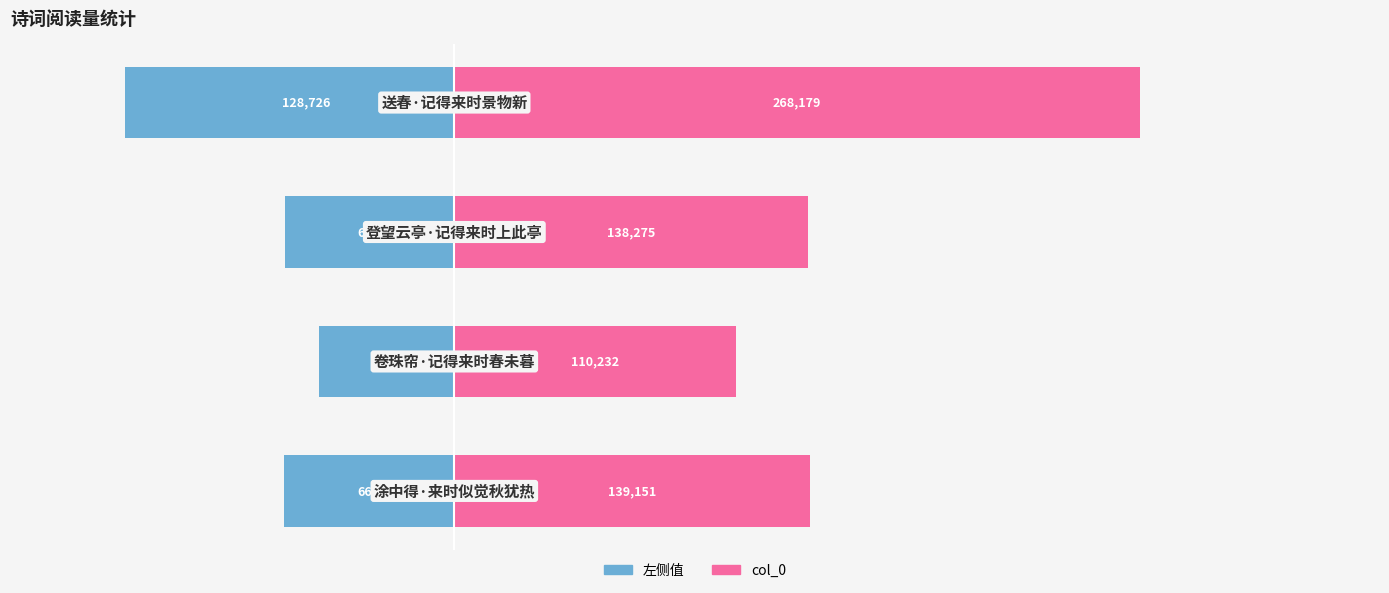

Reading right to left, what are all the values shown in this chart?

左侧值: 3=-128725.9	2=-66372.0	1=-52911.4	0=-66792.5
col_0: 3=268179.0	2=138275.0	1=110232.0	0=139151.0